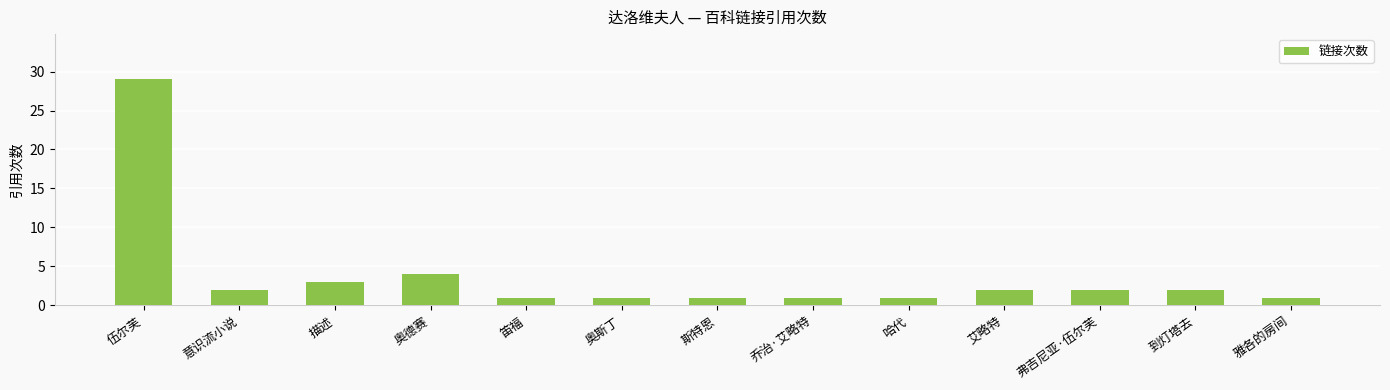

What is the label of the 7th bar from the right?

斯特恩